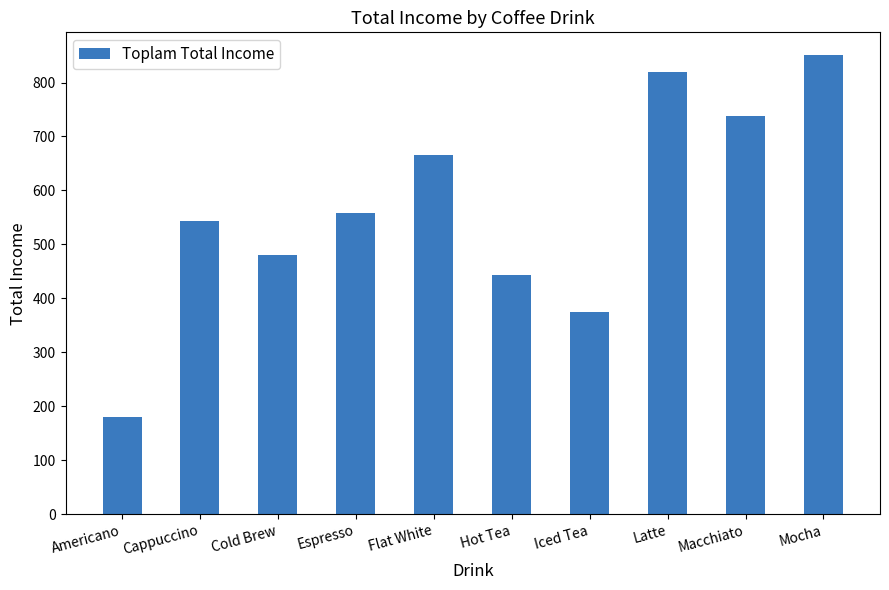

Is it true that the value at Mocha is 189.7?

False